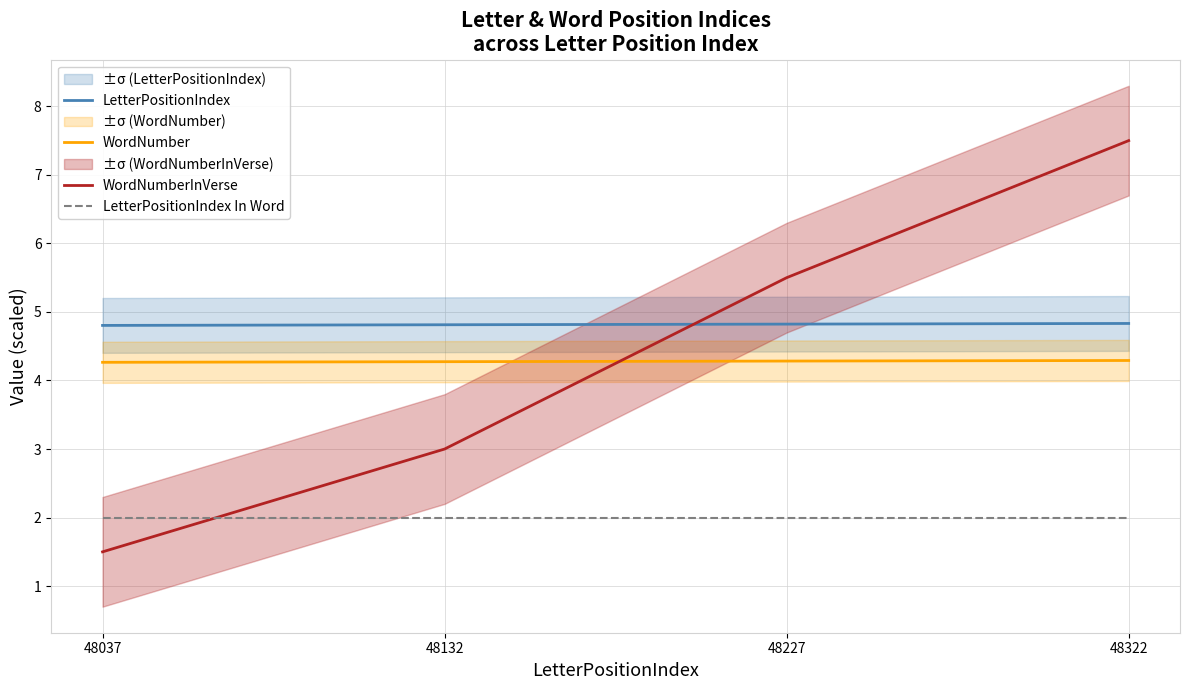

Is the value of WordNumber at 48322 greater than the value of LetterPositionIndex In Word at 48132?

Yes